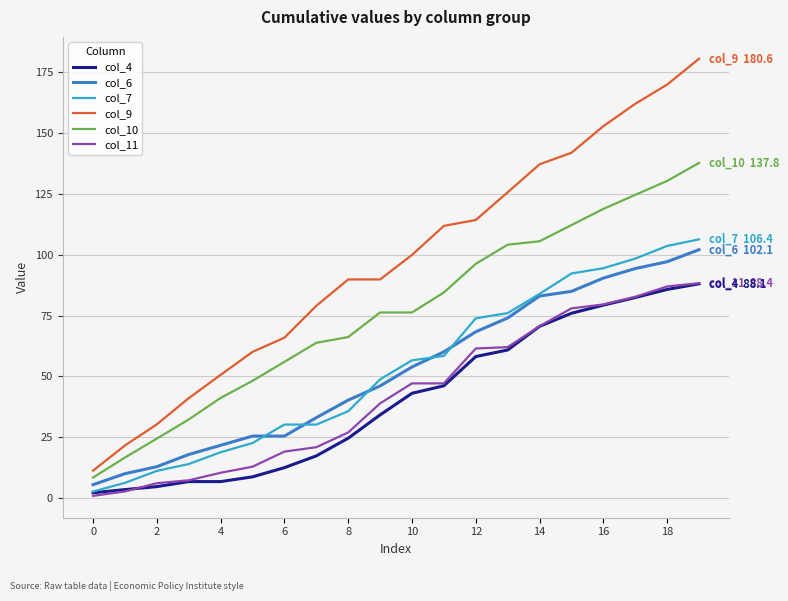

True or false: col_7 and col_9 cross at least once.

False